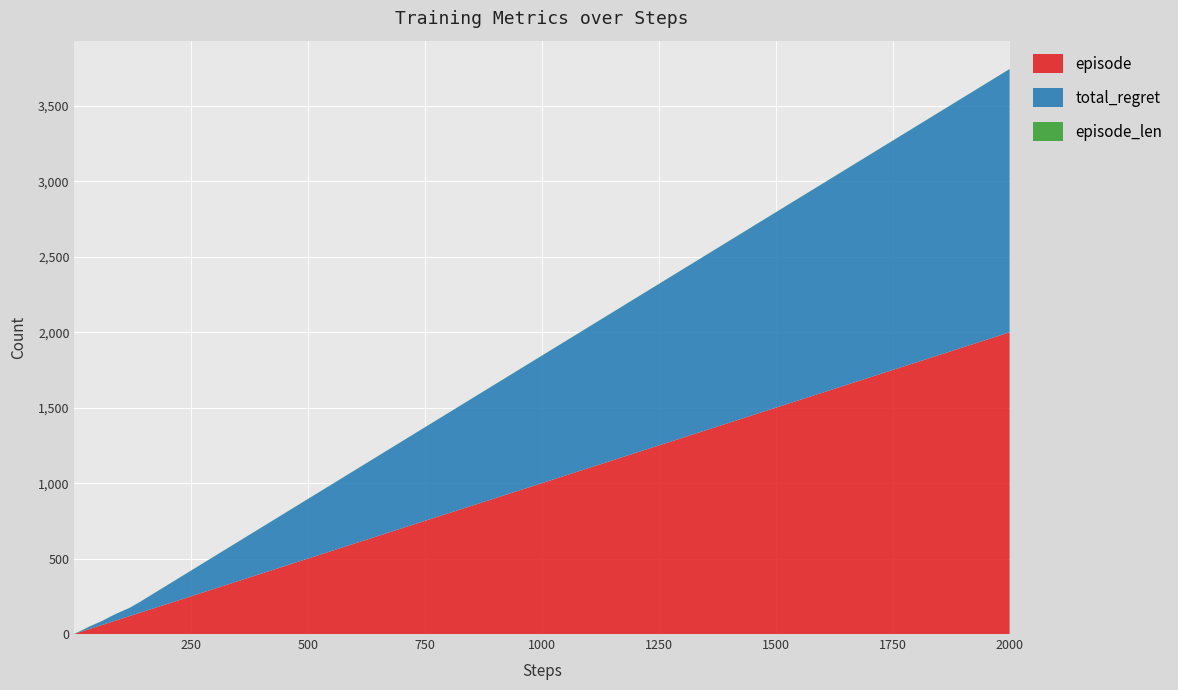

Reading left to right, list all the values displayed in this chart.

episode: 1.0	2.0	3.0	4.0	5.0	6.0	7.0	8.0	9.0	10.0	12.0	14.0	17.0	20.0	25.0	30.0	40.0	50.0	60.0	70.0	80.0	90.0	100.0	120.0	140.0	170.0	200.0	250.0	300.0	400.0	500.0	600.0	700.0	800.0	900.0	1000.0	1200.0	1400.0	1700.0	2000.0
total_regret: 0.5	0.7	0.8	1.5	1.7	2.6	3.6	3.6	3.6	4.1	5.3	6.3	7.7	8.8	11.9	15.1	19.0	22.6	26.5	32.3	38.4	43.6	47.4	54.9	70.7	97.7	124.7	169.7	214.7	304.7	394.7	484.7	574.7	664.7	754.7	844.7	1024.7	1204.7	1474.7	1744.7
episode_len: 1.0	1.0	1.0	1.0	1.0	1.0	1.0	1.0	1.0	1.0	1.0	1.0	1.0	1.0	1.0	1.0	1.0	1.0	1.0	1.0	1.0	1.0	1.0	1.0	1.0	1.0	1.0	1.0	1.0	1.0	1.0	1.0	1.0	1.0	1.0	1.0	1.0	1.0	1.0	1.0